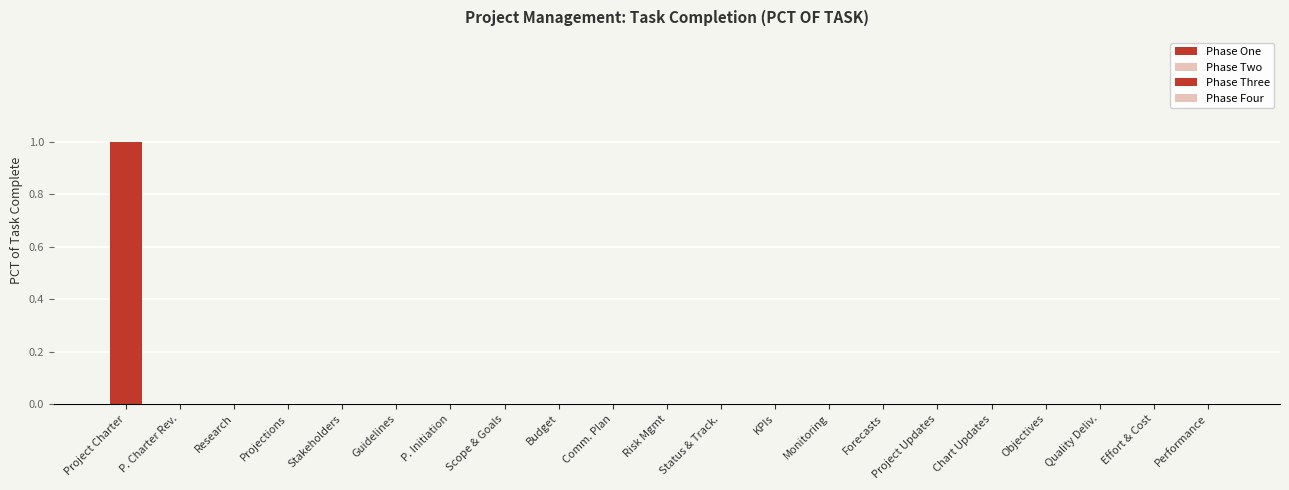

Are the bars horizontal?

No